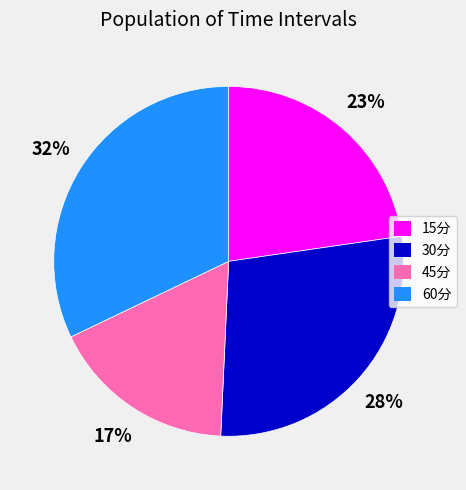

The 30分 slice represents 28% of the pie. True or false?

True